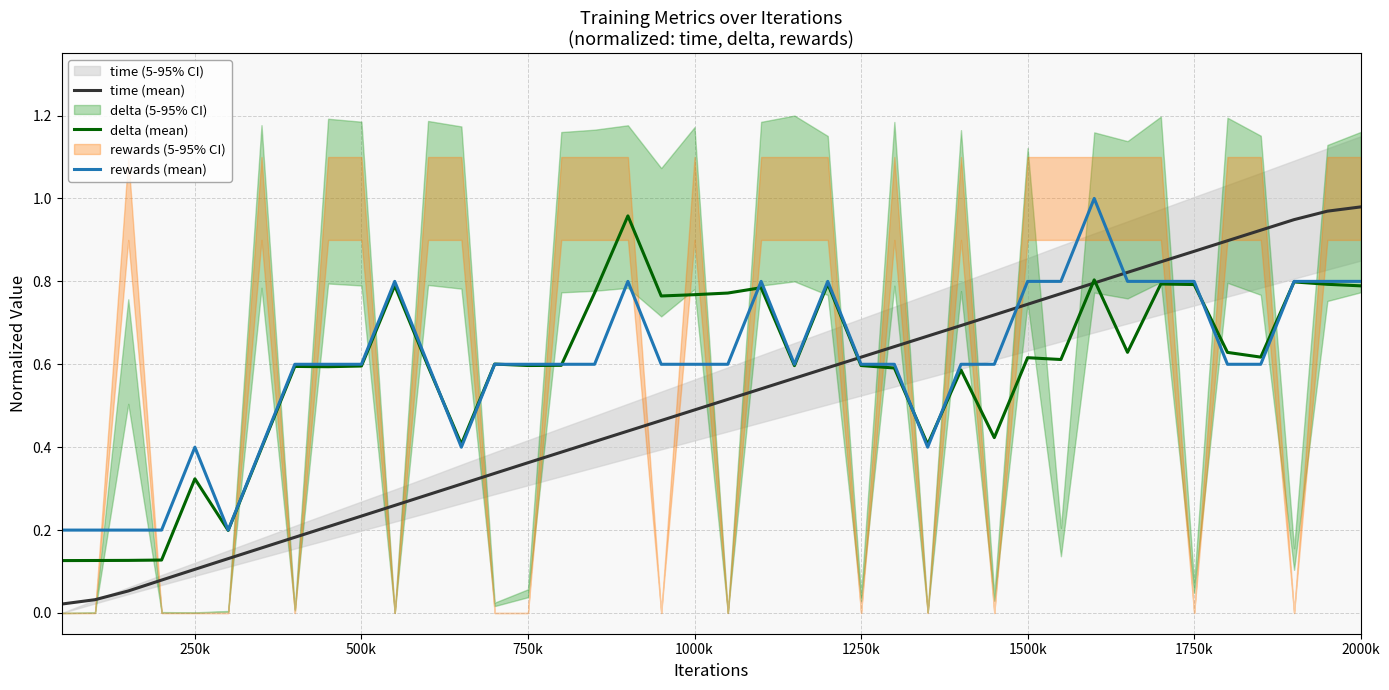

After their last crossing, which series has the higher values: delta (mean) or time (mean)?

time (mean)